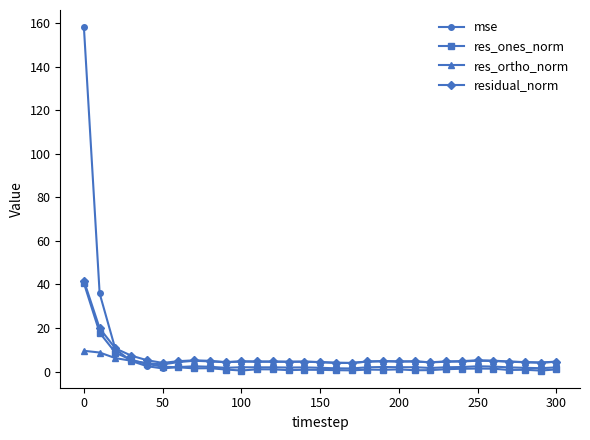

Which series has the largest range (max minus min)?

mse